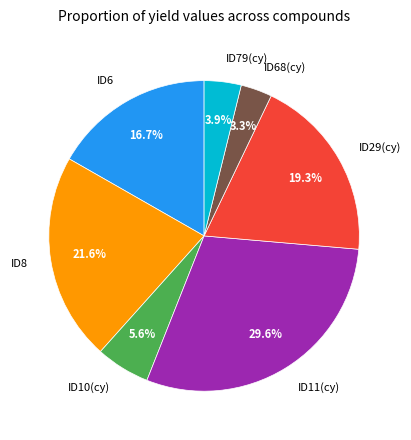

Does any single category account for the majority?

No